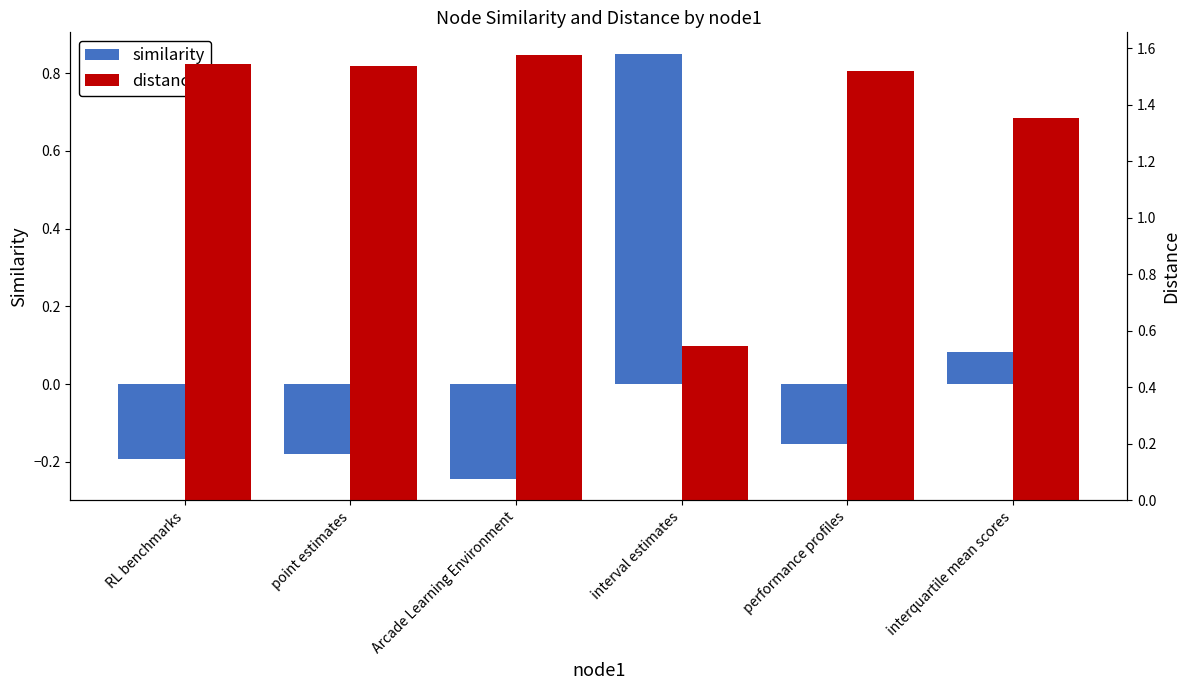

Between point estimates and RL benchmarks, which is larger?

point estimates